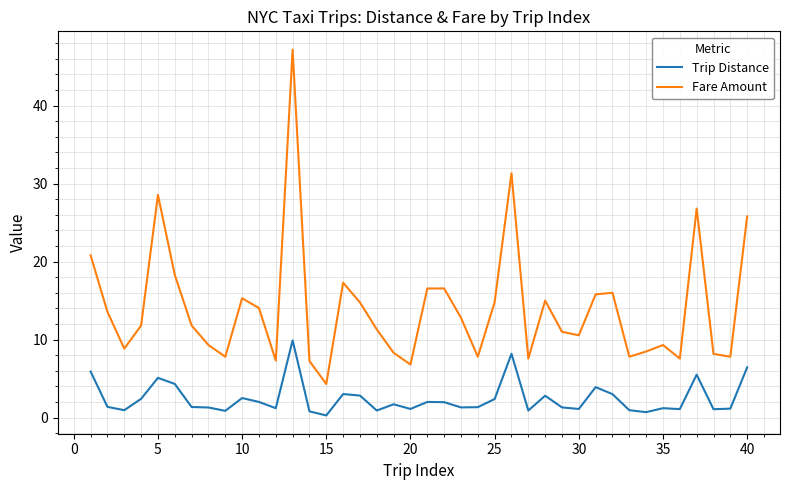

True or false: Trip Distance and Fare Amount cross at least once.

False